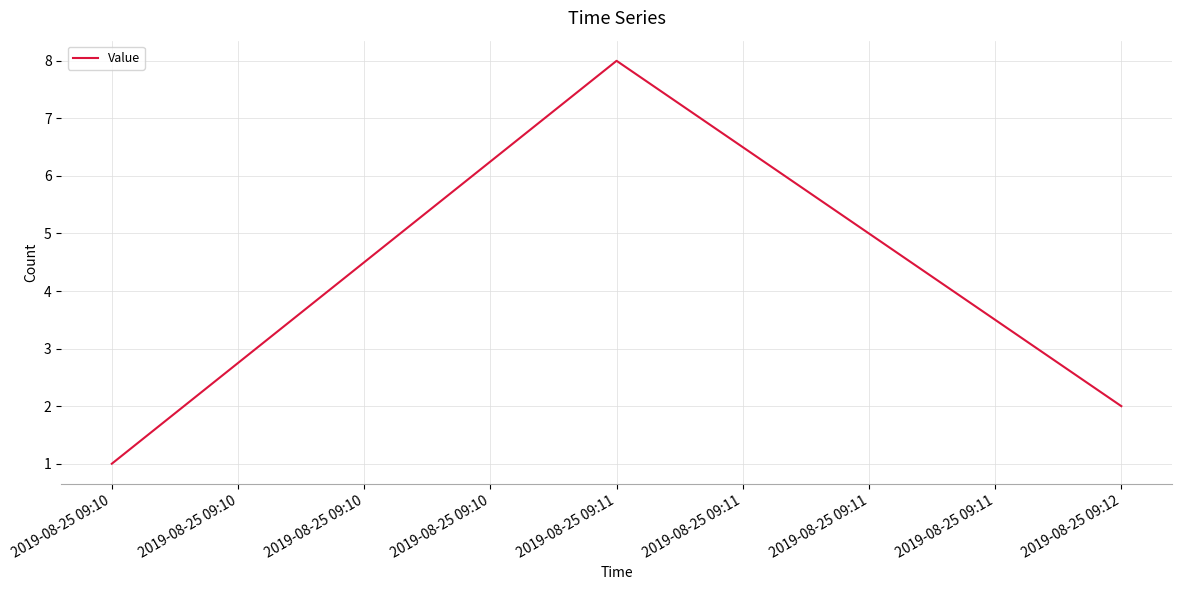

What is the difference between the maximum and minimum values?

7